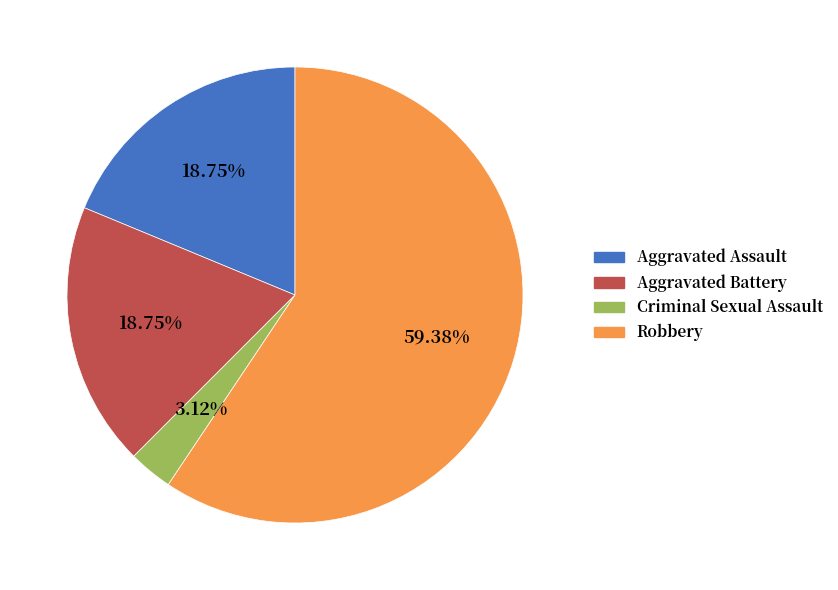

Approximately how many times larger is the value at Robbery compared to Aggravated Battery?

3.2